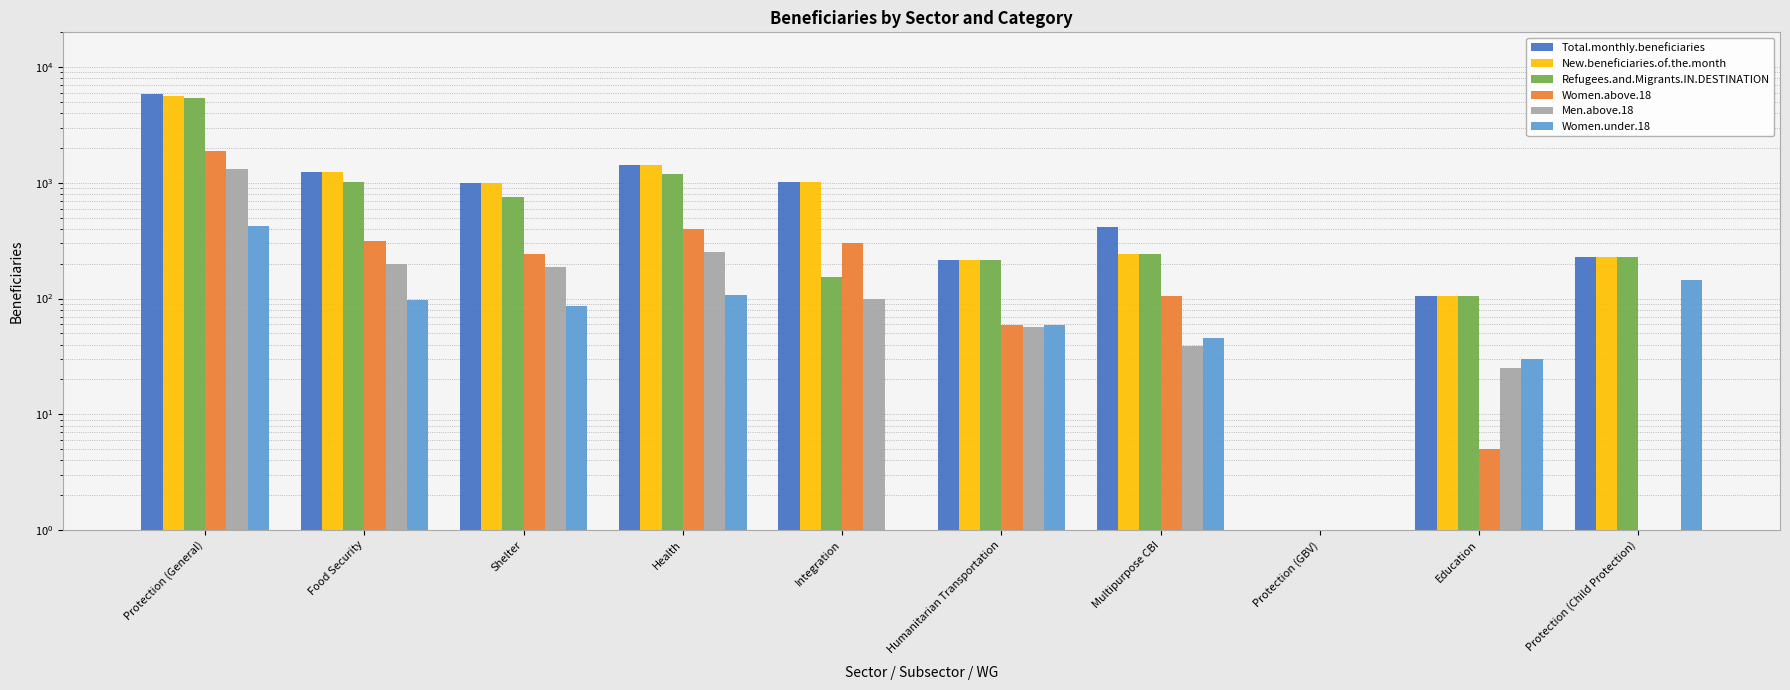

What is the spread (max minus min) of values at Education?

100